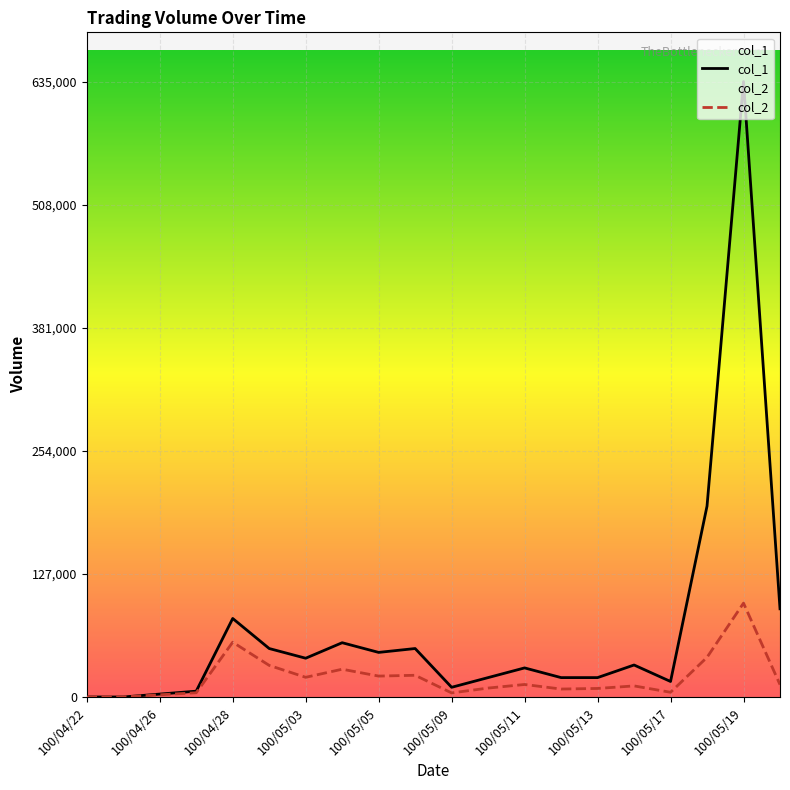

Where does the col_2 series first go above 12750?

100/04/28